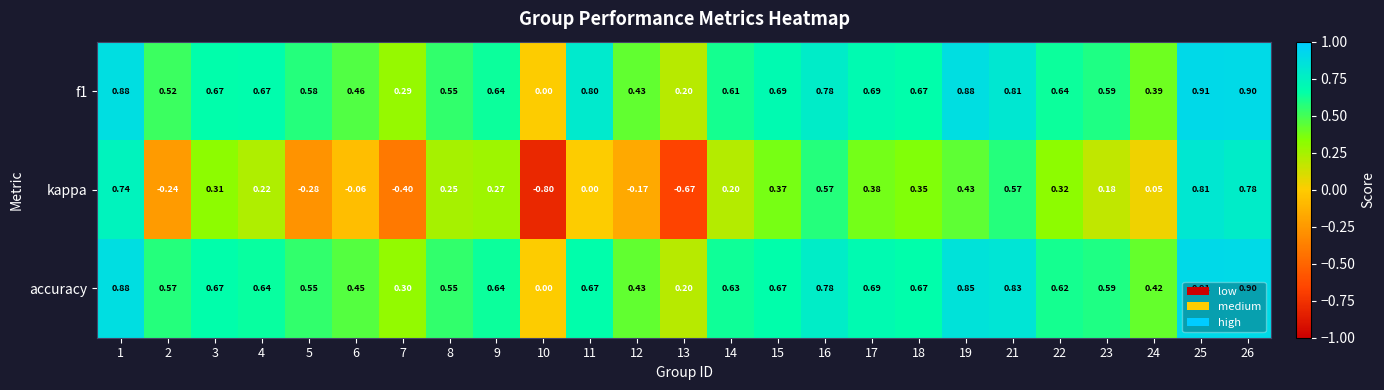

Is the value of accuracy at 21 greater than the value of kappa at 13?

Yes